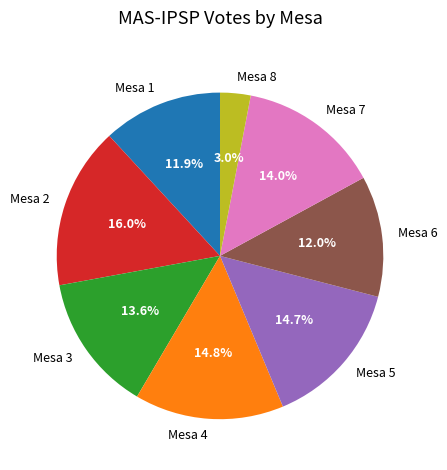

How many slices are in this pie chart?

8